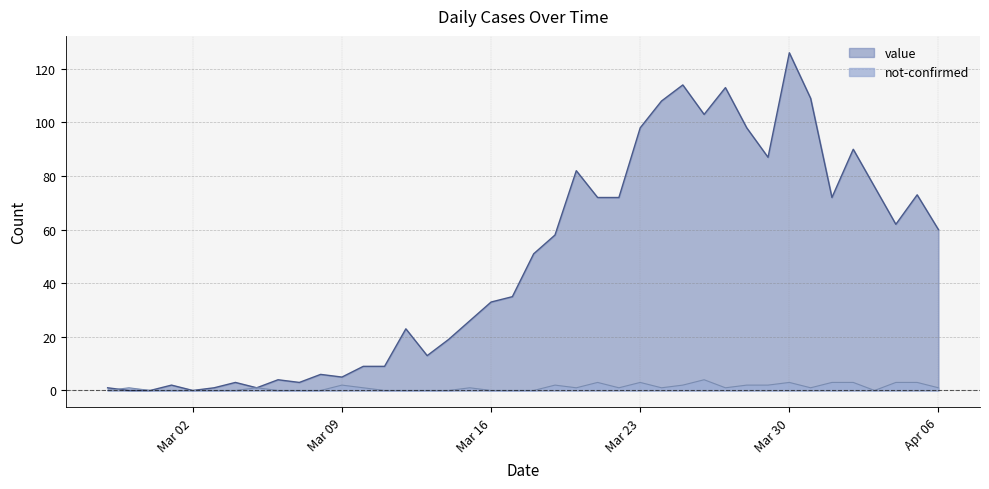

Does the chart have visible grid lines?

Yes